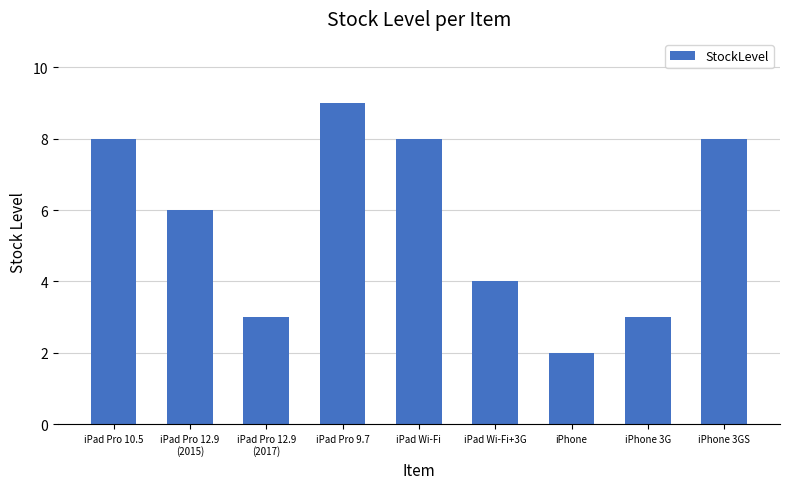

What value does the data have at iPad Pro 10.5?

8